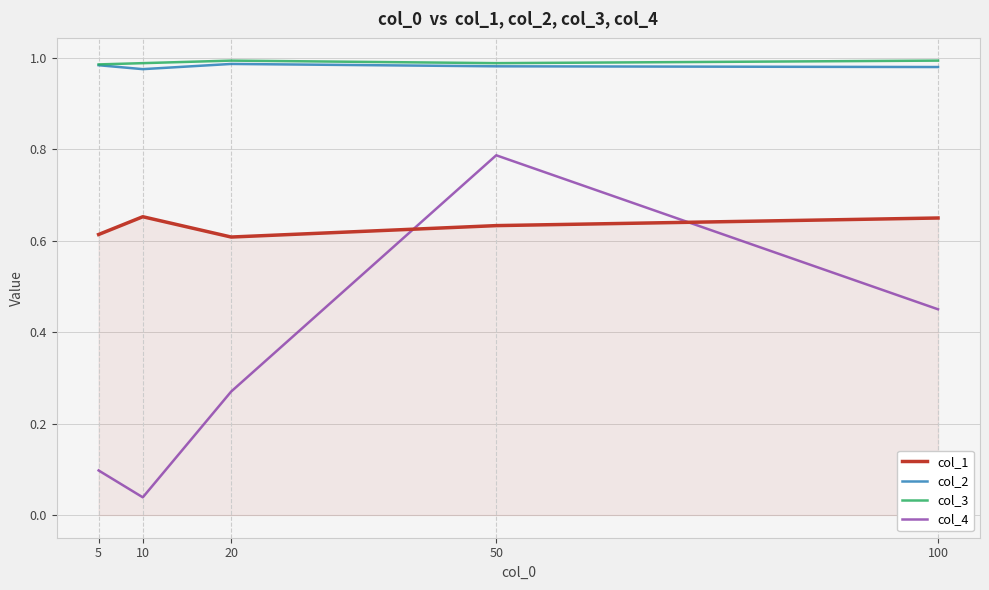

True or false: col_1 and col_4 intersect in this chart.

True